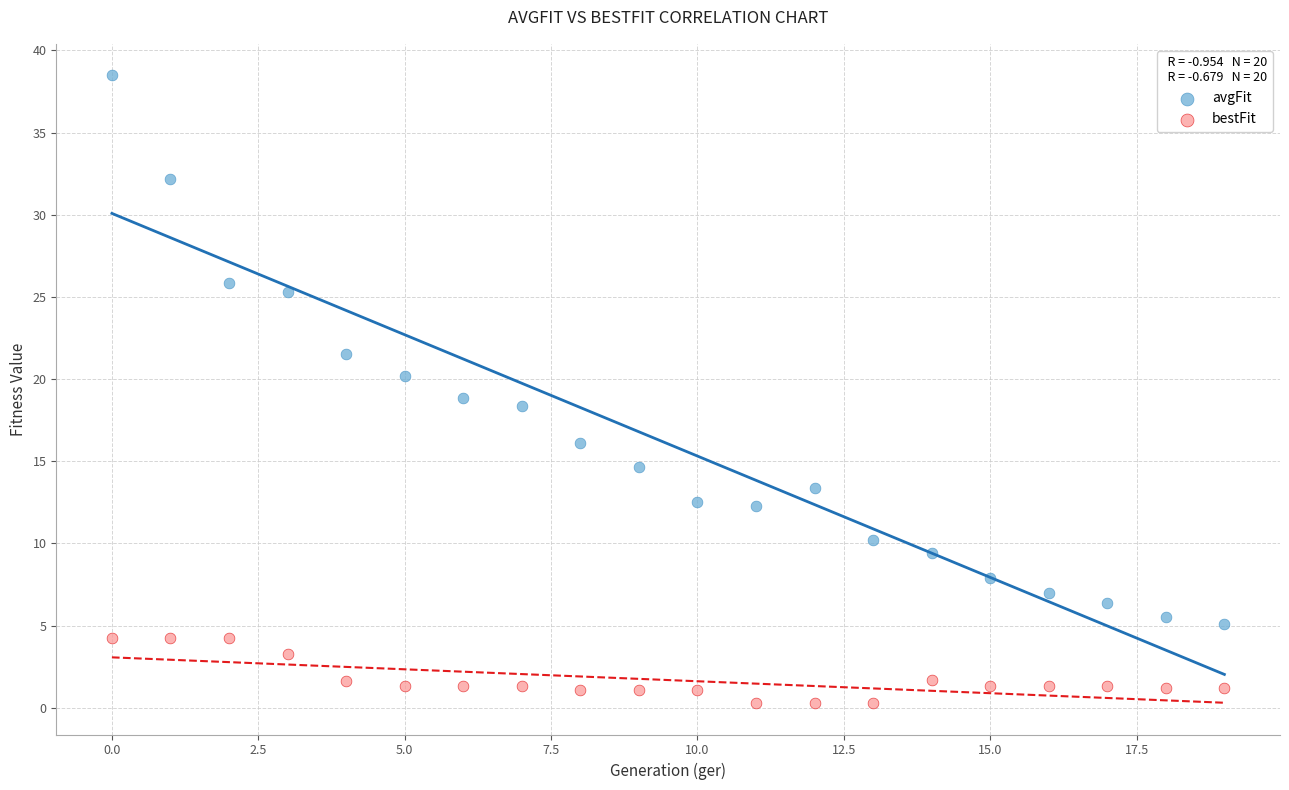

Which series reaches the maximum Y coordinate?

avgFit